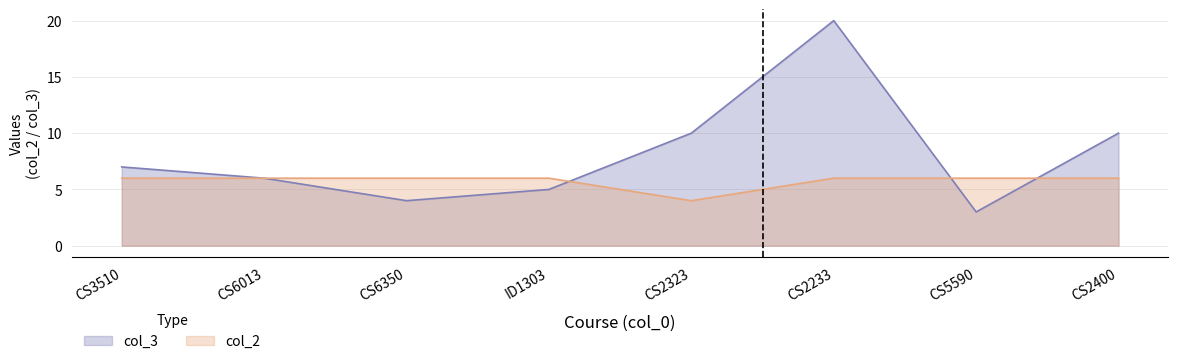

At which category is the sum across all series the highest?

CS2233